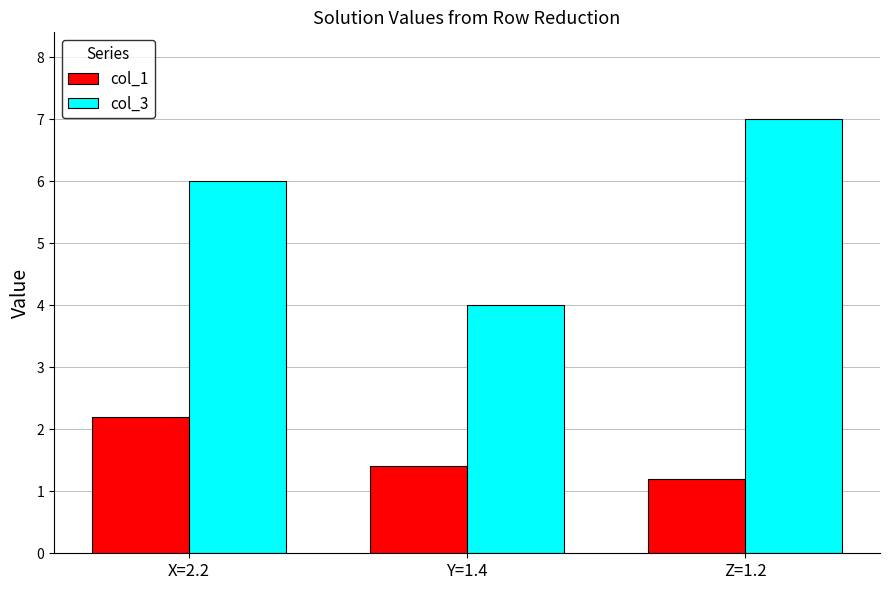

What is the average value of the col_1 series?

1.6